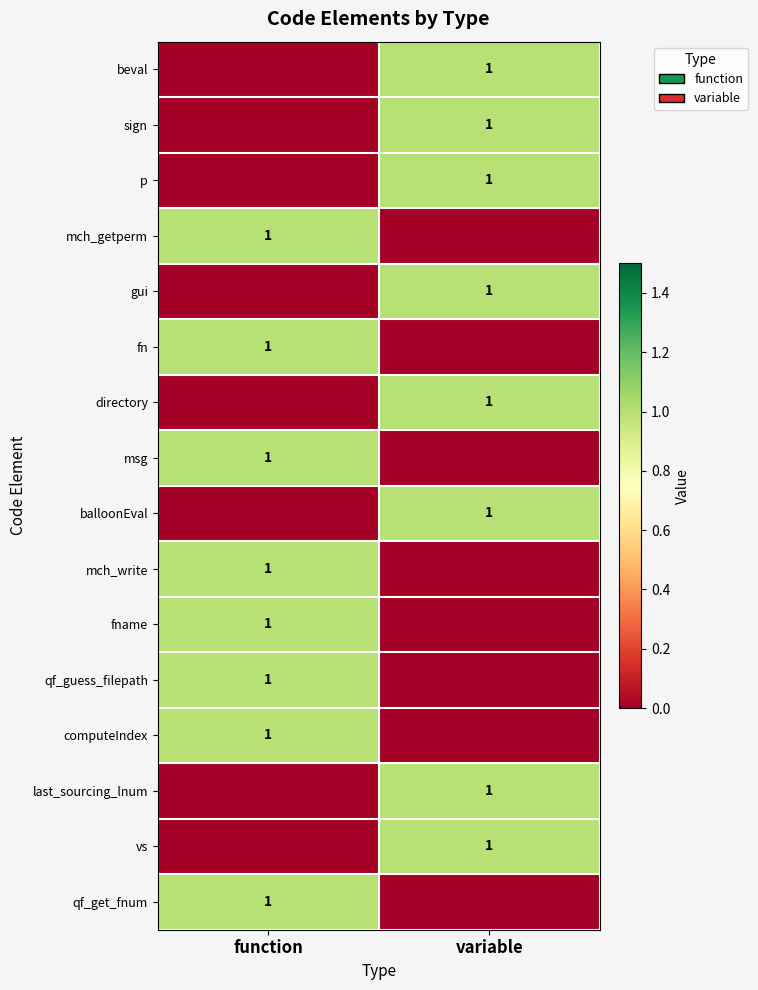

Is it true that qf_guess_filepath equals 1 at function?

True